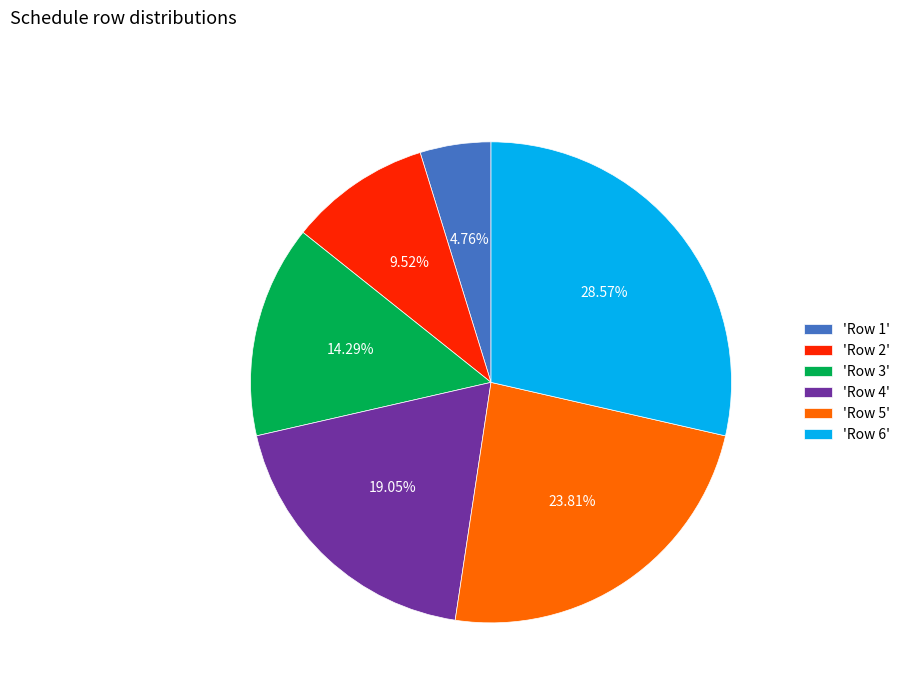

Between 'Row 4' and 'Row 2', which is larger?

'Row 4'